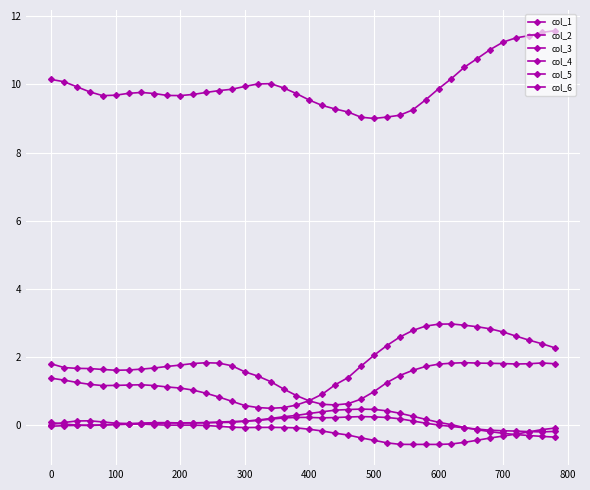

Does the chart display data point markers on the line(s)?

Yes